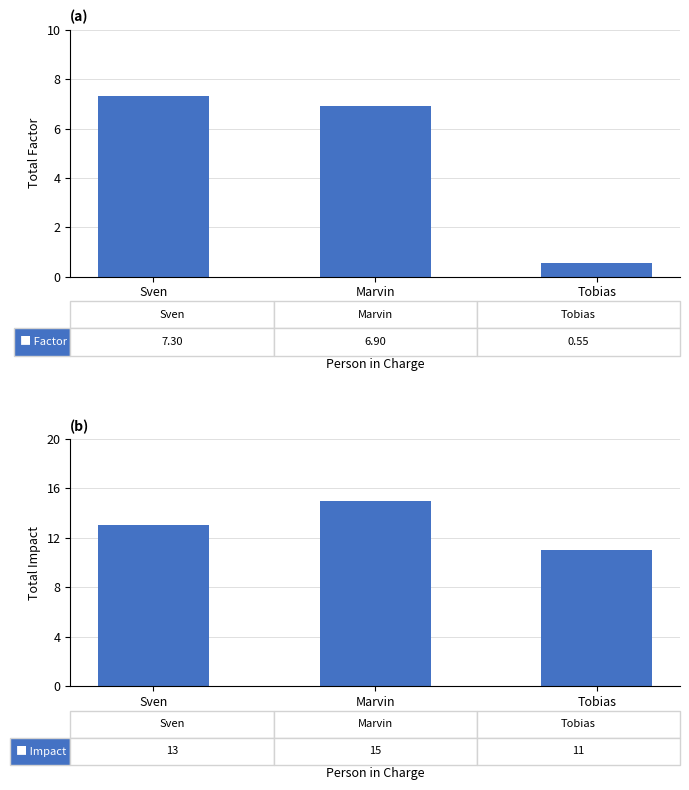

How many groups of bars are there?

3